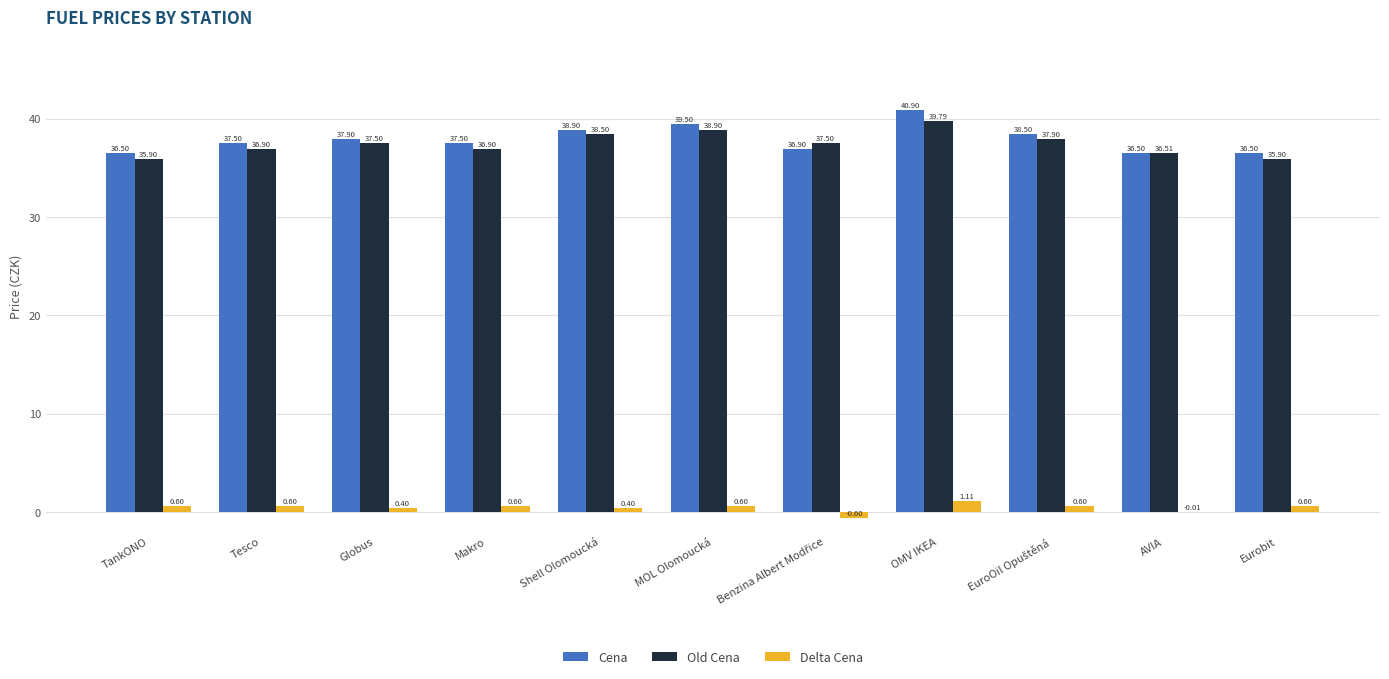

What is the sum of the Cena values at TankONO and Shell Olomoucká?

75.4